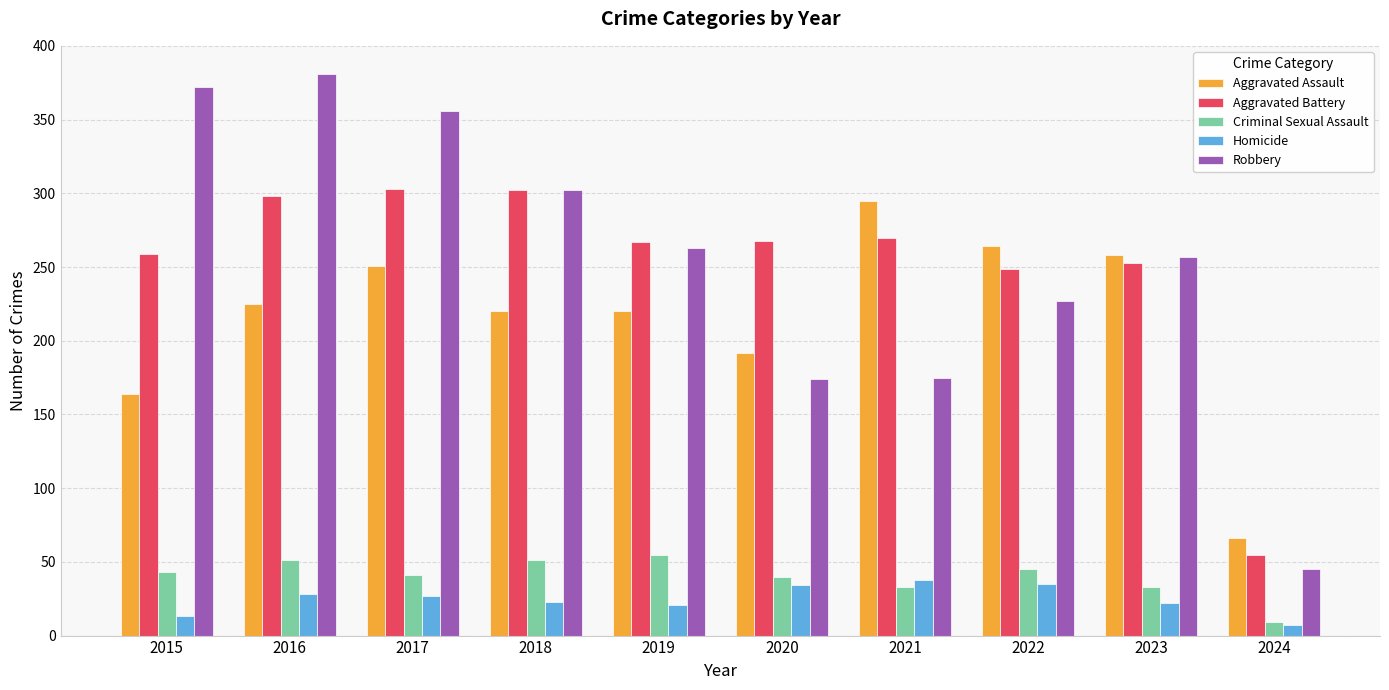

Which series has the widest spread of values?

Robbery